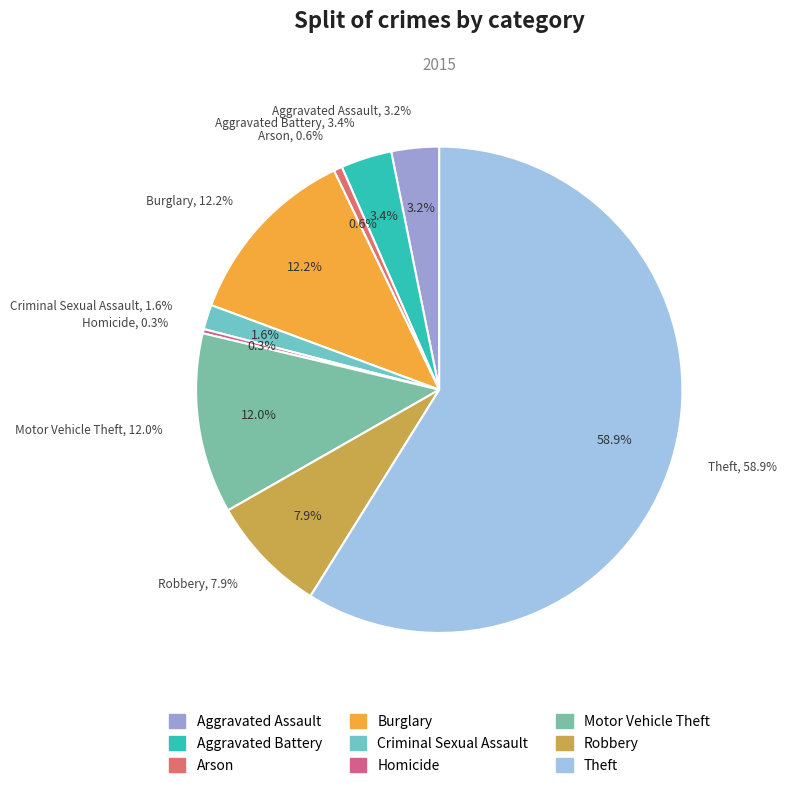

How many segments does this pie chart have?

9